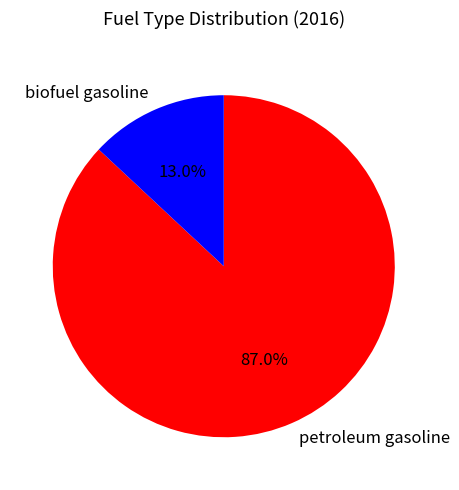

What percentage is the biofuel gasoline slice, to the nearest percent?

13%